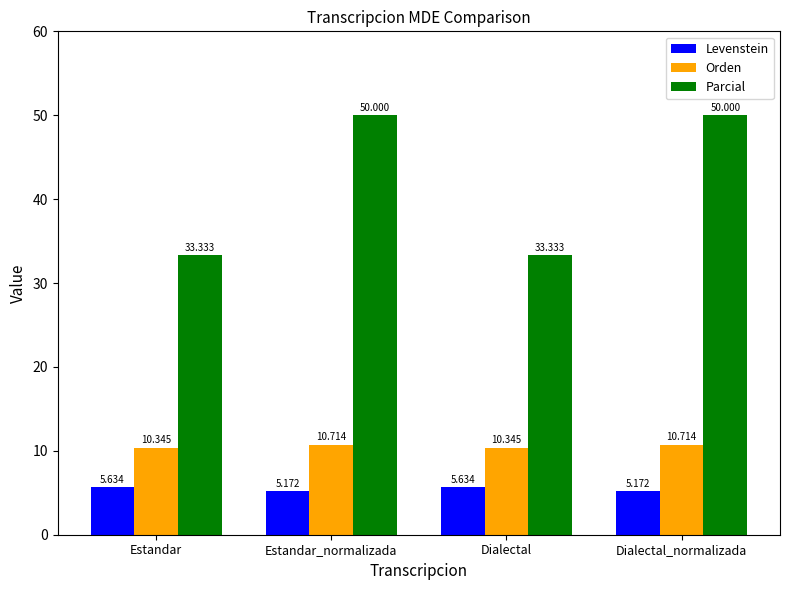

How many bars are there in total?

12